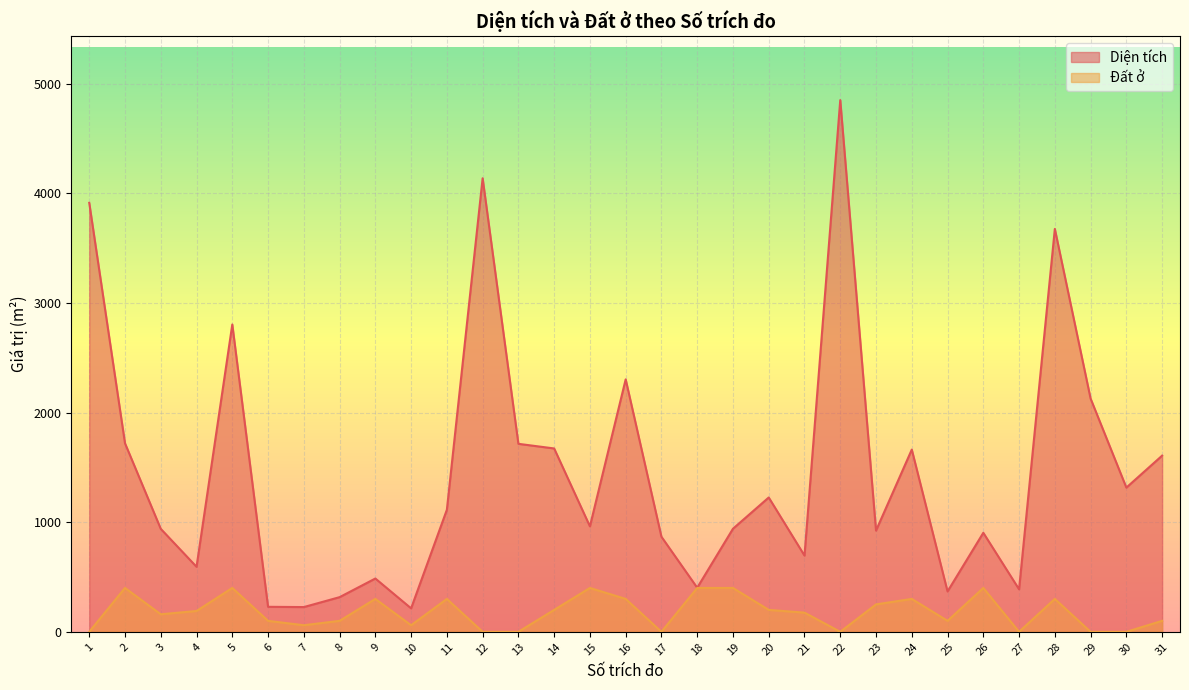

Reading right to left, extract all data points from this chart.

Diện tích: 31=1606.7	30=1315.1	29=2127.0	28=3674.2	27=387.6	26=903.0	25=368.2	24=1661.8	23=923.0	22=4848.9	21=695.2	20=1225.0	19=940.0	18=402.0	17=866.9	16=2302.1	15=961.7	14=1672.1	13=1714.3	12=4136.0	11=1113.0	10=214.1	9=486.0	8=316.0	7=225.6	6=228.0	5=2802.7	4=592.9	3=939.0	2=1719.2	1=3912.0
Đất ở: 31=100.0	30=0.0	29=0.0	28=300.0	27=0.0	26=400.0	25=100.0	24=300.0	23=250.0	22=0.0	21=175.0	20=200.0	19=400.0	18=400.0	17=0.0	16=300.0	15=400.0	14=200.0	13=0.0	12=0.0	11=300.0	10=60.0	9=300.0	8=100.0	7=60.0	6=100.0	5=400.0	4=190.0	3=160.0	2=400.0	1=0.0